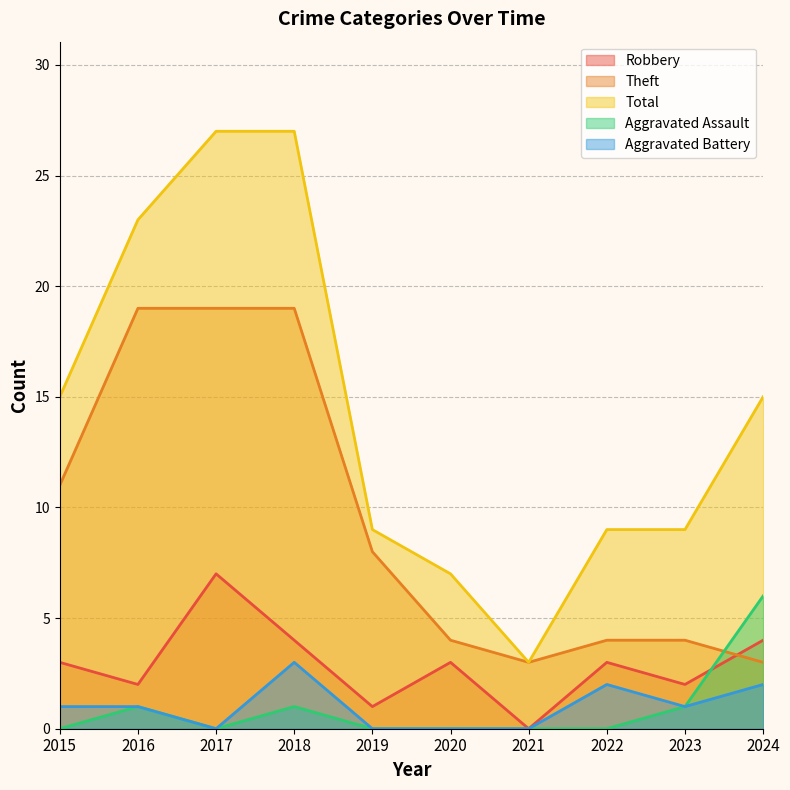

True or false: Theft has a value of 19 at 2017.

True